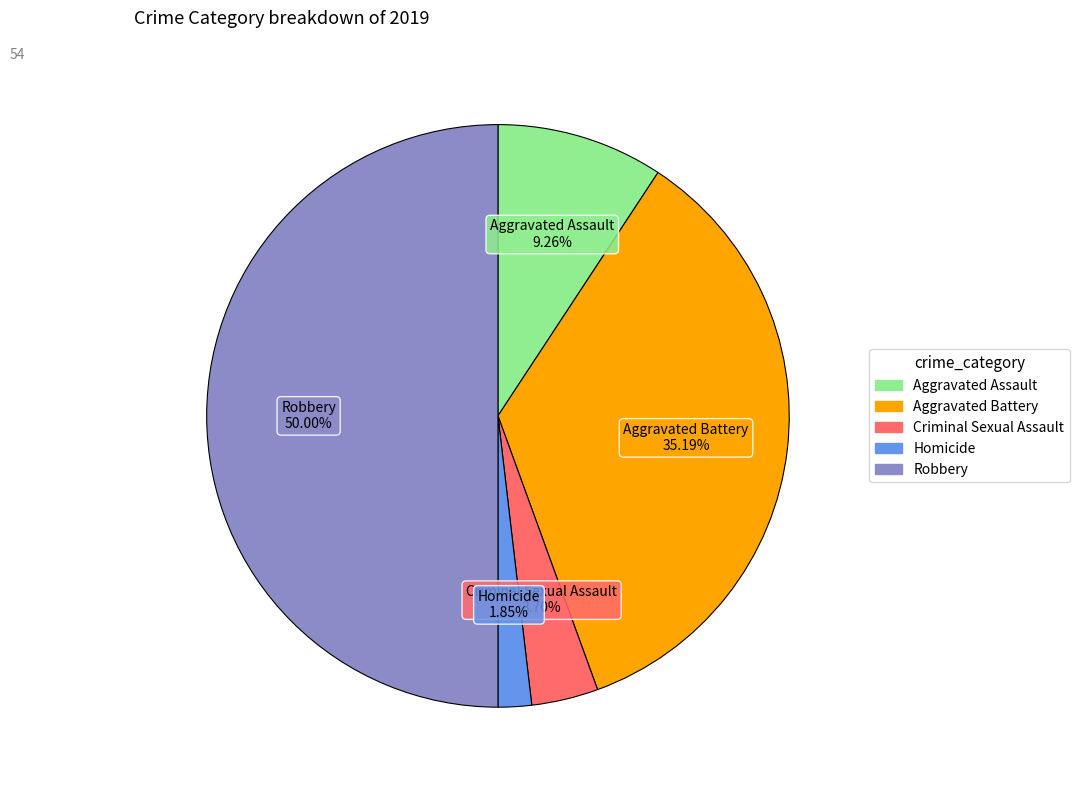

To the nearest percent, what percentage of the pie is Homicide?

2%